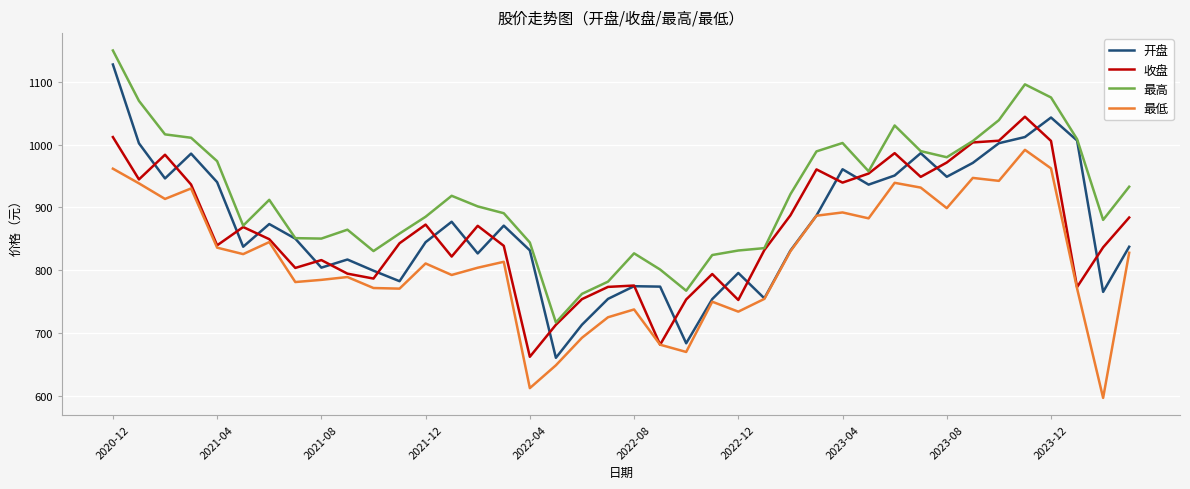

How many lines are shown in the chart?

4